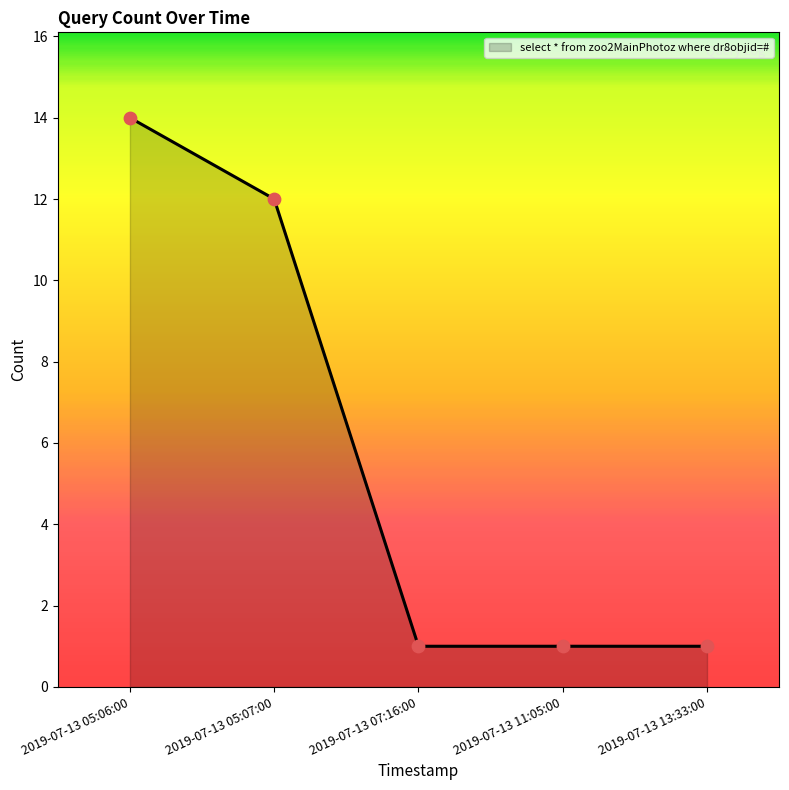

Approximately how many times larger is the value at 2019-07-13 11:05:00 compared to 2019-07-13 13:33:00?

1.0